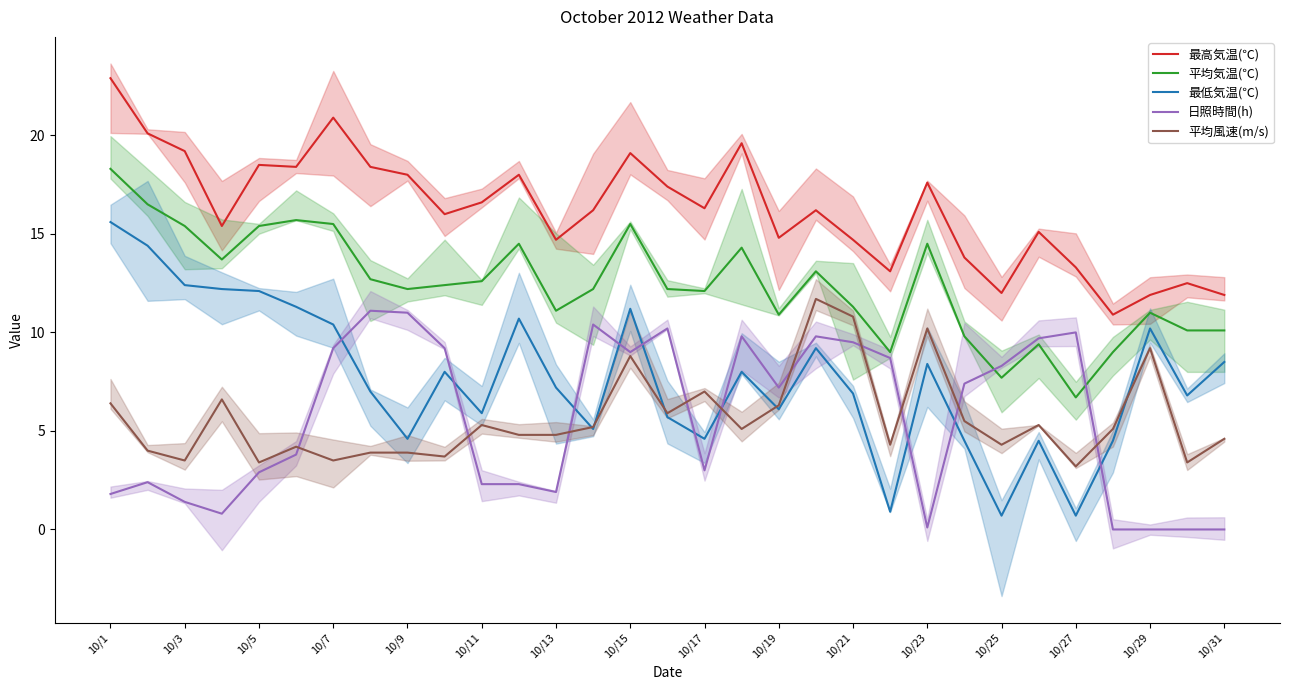

What is the value of the 平均気温(℃) point at the 29th from the left?

11.0